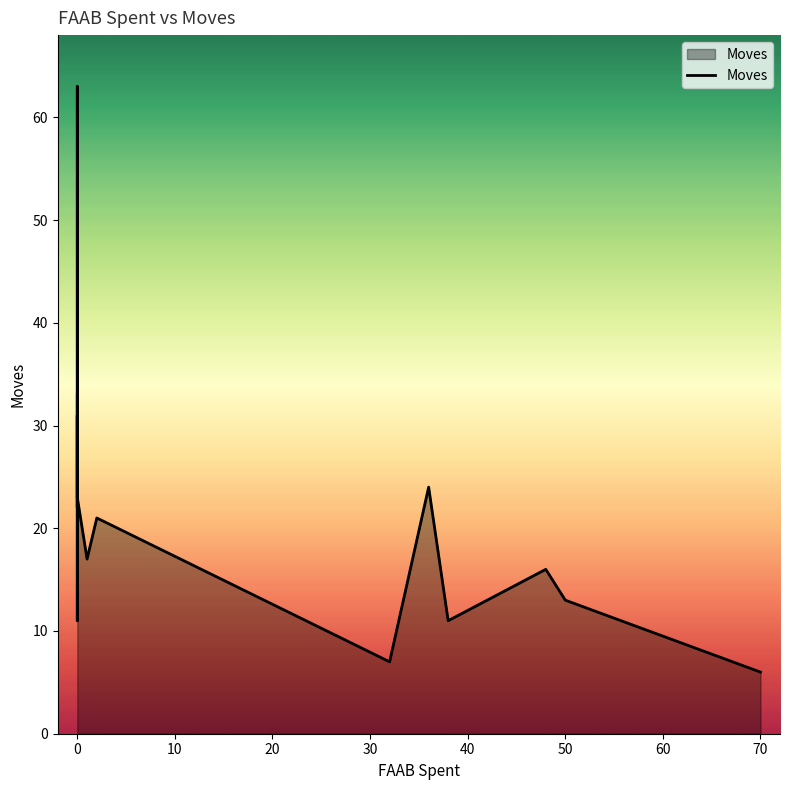

How many values exceed 21?

7